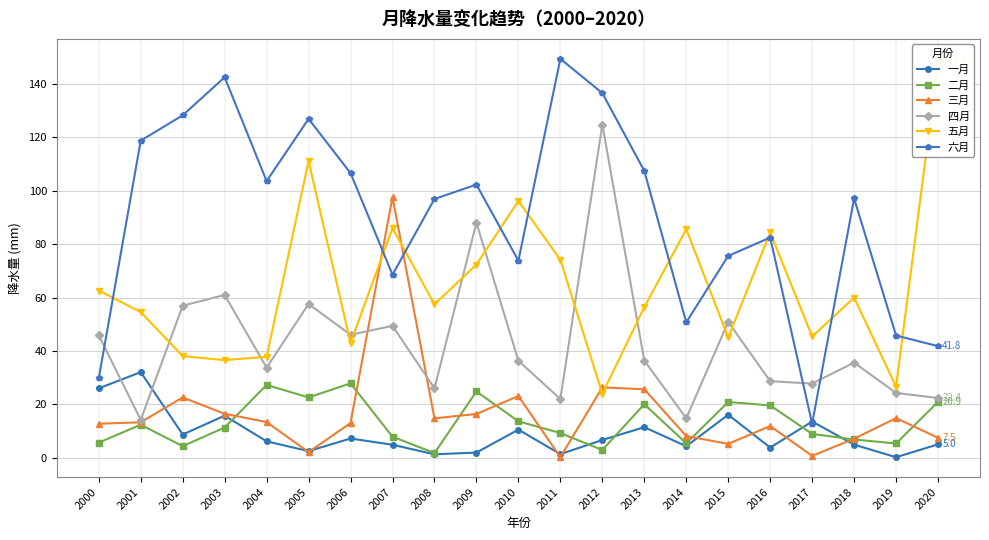

How many distinct data groups are displayed?

6